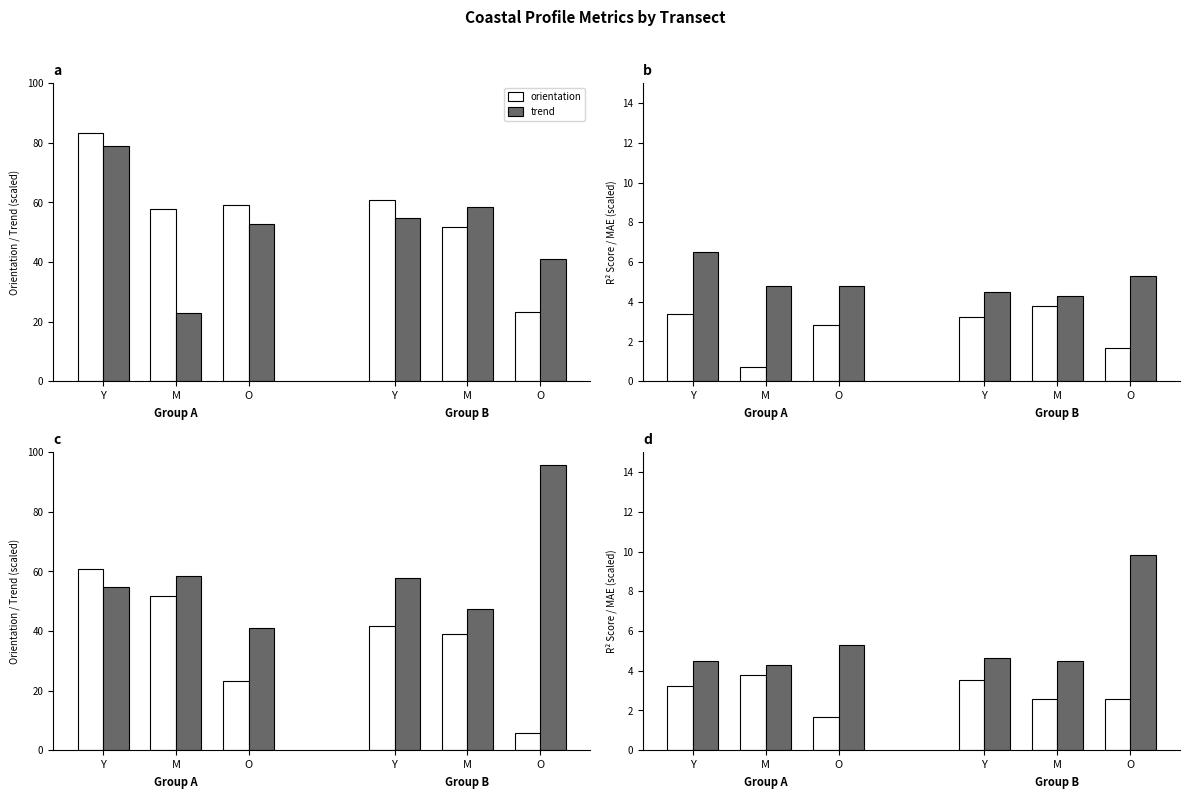

What is the total value across all series at Y?

123.3